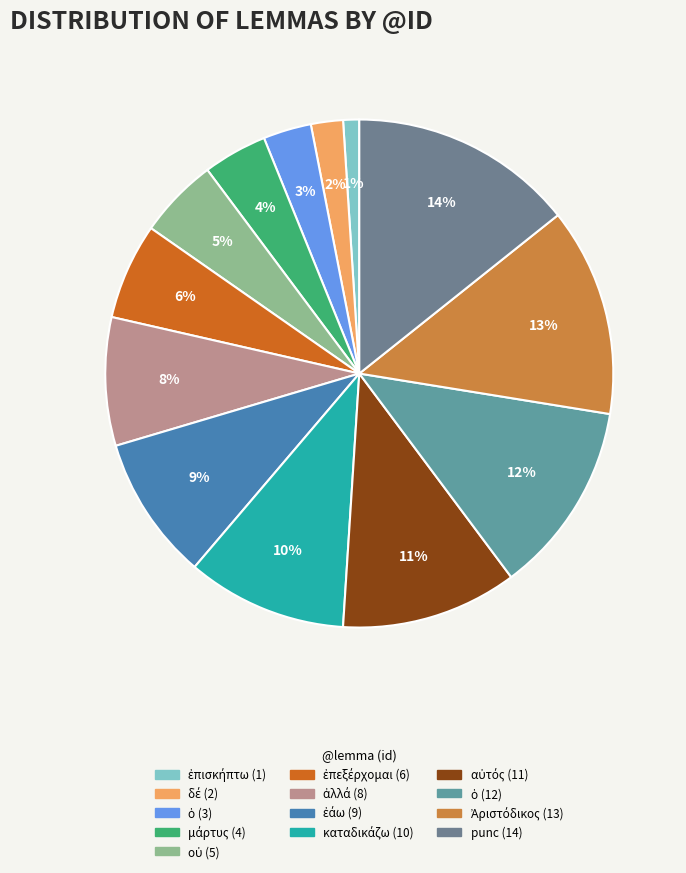

How many segments does this pie chart have?

13